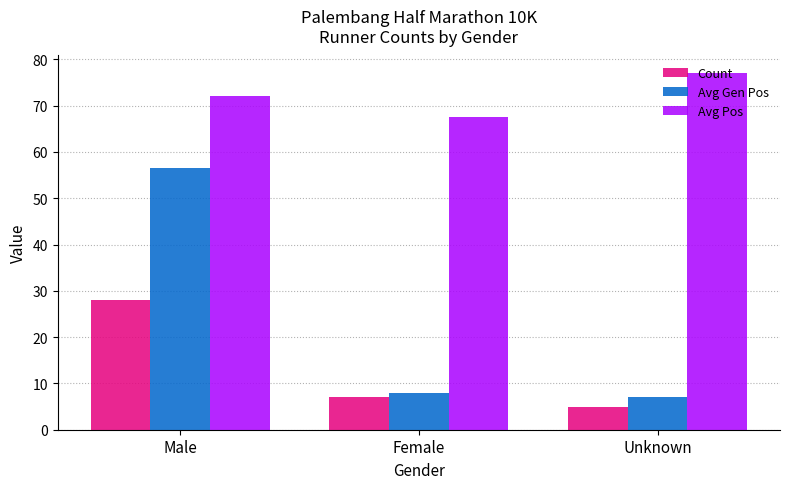

Between Female and Unknown, which series saw the biggest shift?

Avg Pos